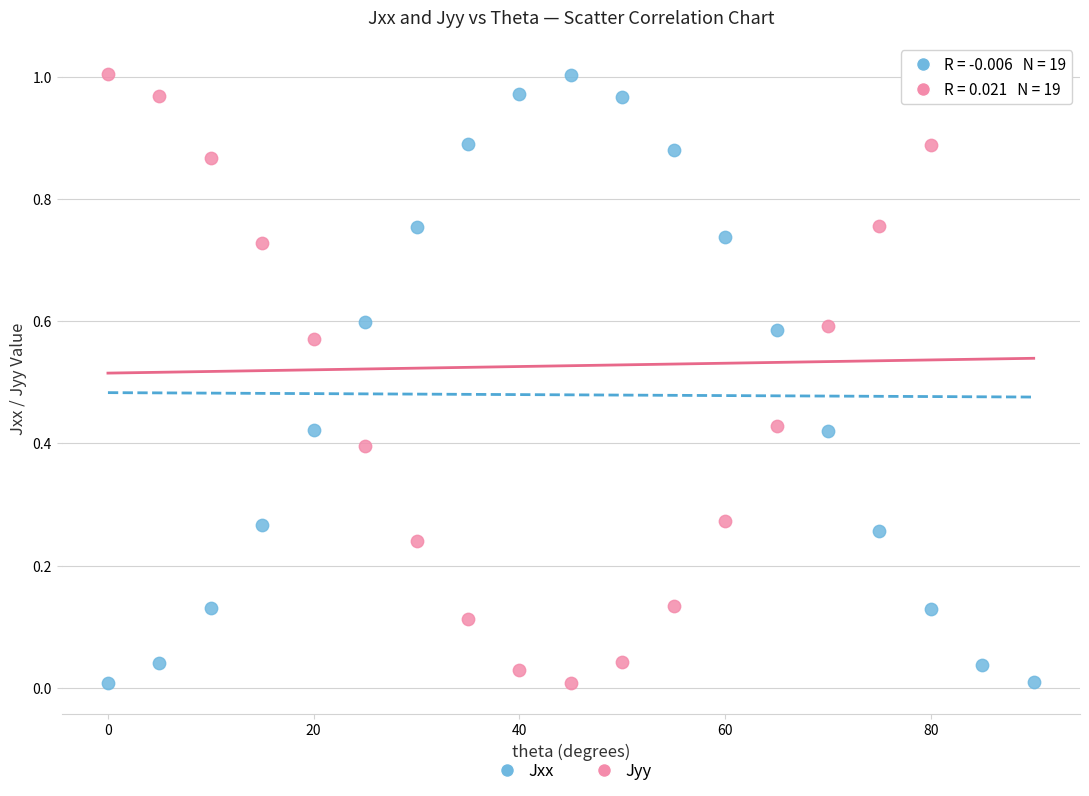

Across all data points, what is the range of X values (max minus min)?

90.0